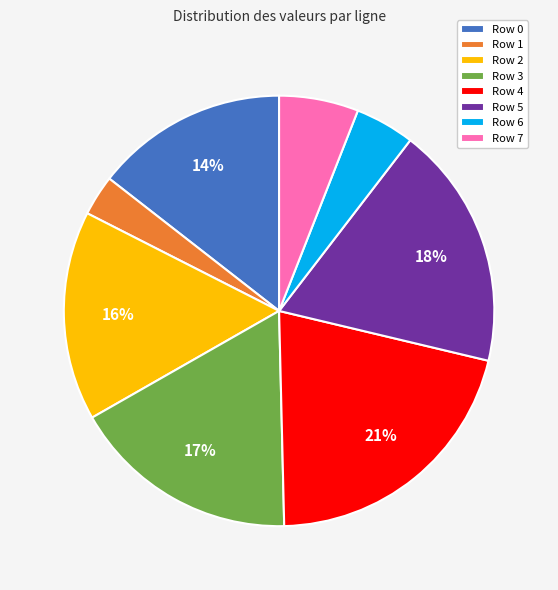

Does any single category account for the majority?

No